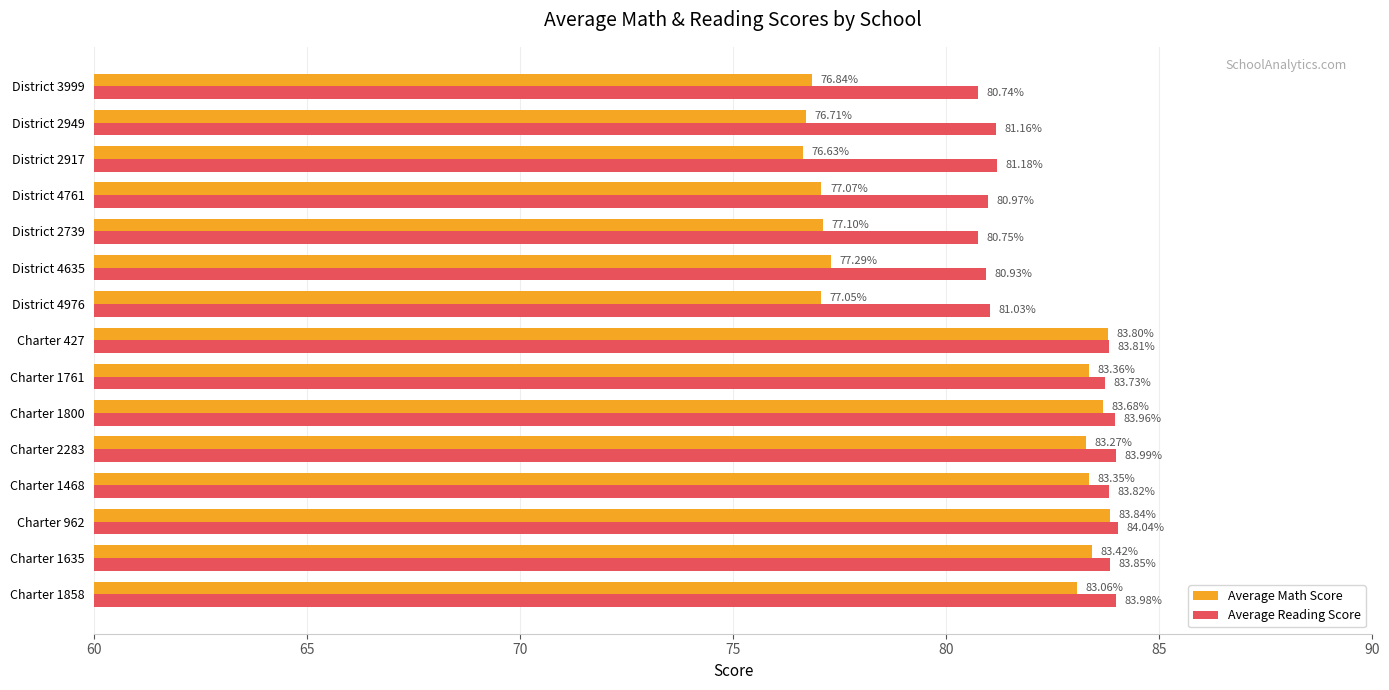

What is the spread (max minus min) of values at Charter 1858?

0.9